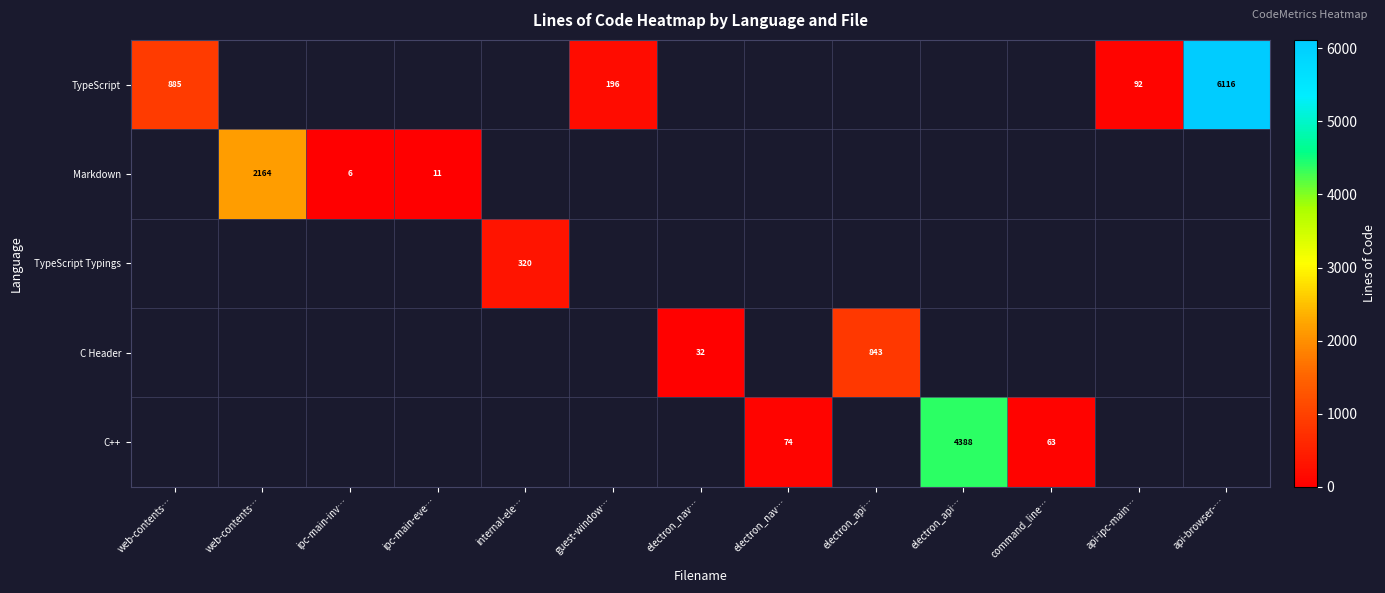

Is the value of Markdown at web-contents… greater than the value of C++ at electron_api…?

No